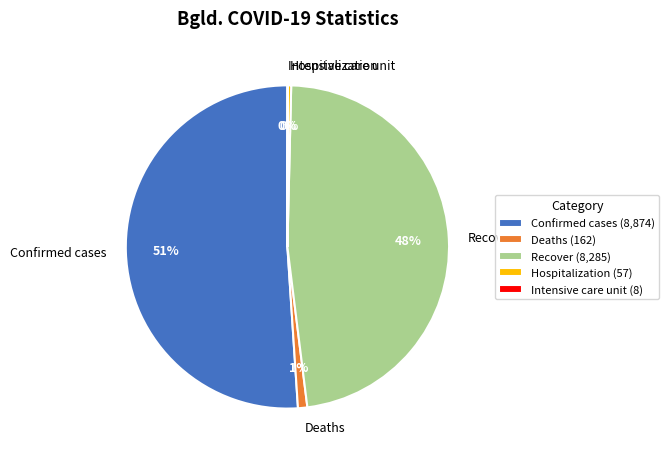

To the nearest percent, what is the difference between the largest and smallest slice percentages?

51%